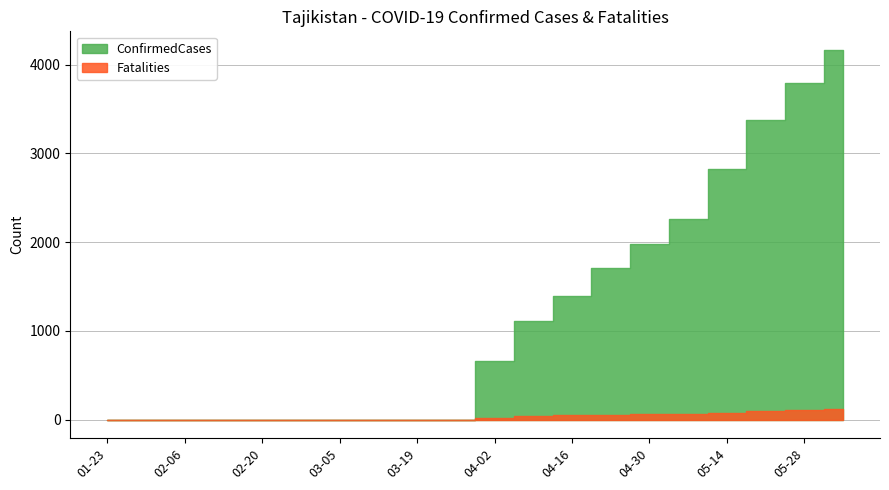

What is the sum of all Fatalities values?

690